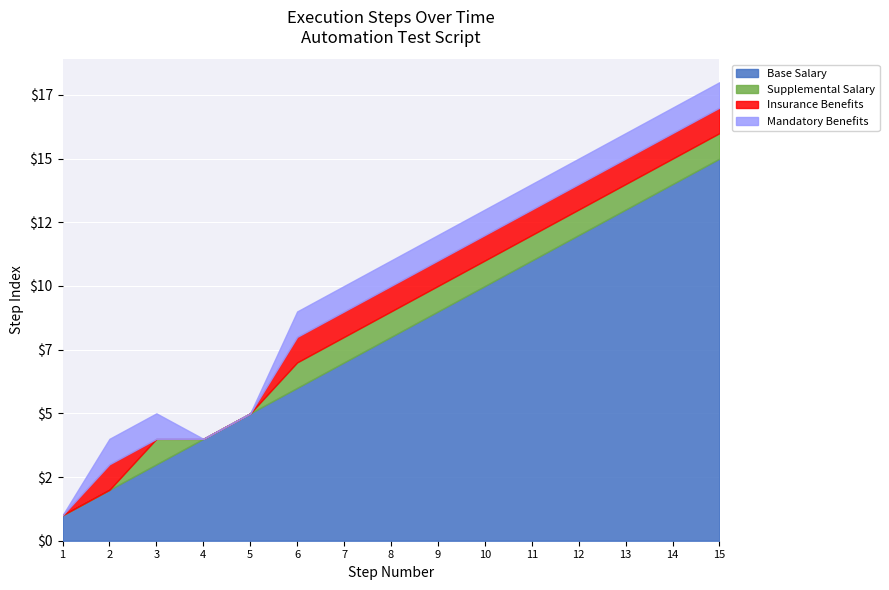

Reading right to left, extract all data points from this chart.

Base Salary: 15=15	14=14	13=13	12=12	11=11	10=10	9=9	8=8	7=7	6=6	5=5	4=4	3=3	2=2	1=1
Supplemental Salary: 15=1	14=1	13=1	12=1	11=1	10=1	9=1	8=1	7=1	6=1	5=0	4=0	3=1	2=0	1=0
Insurance Benefits: 15=1	14=1	13=1	12=1	11=1	10=1	9=1	8=1	7=1	6=1	5=0	4=0	3=0	2=1	1=0
Mandatory Benefits: 15=1	14=1	13=1	12=1	11=1	10=1	9=1	8=1	7=1	6=1	5=0	4=0	3=1	2=1	1=0